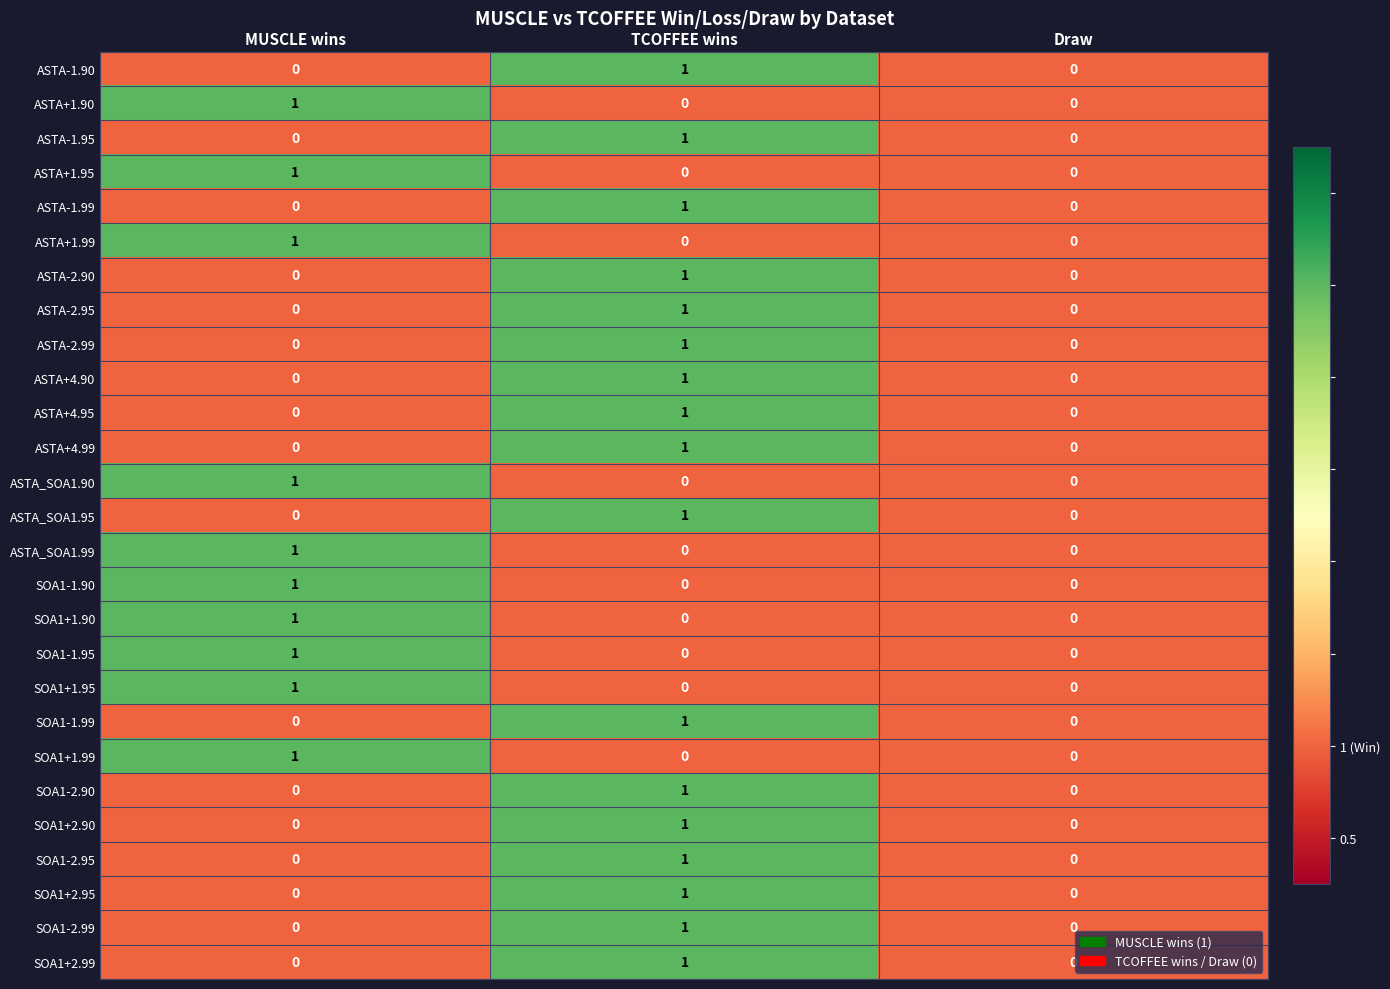

Which category has the highest value in the ASTA+1.99 series?

MUSCLE wins